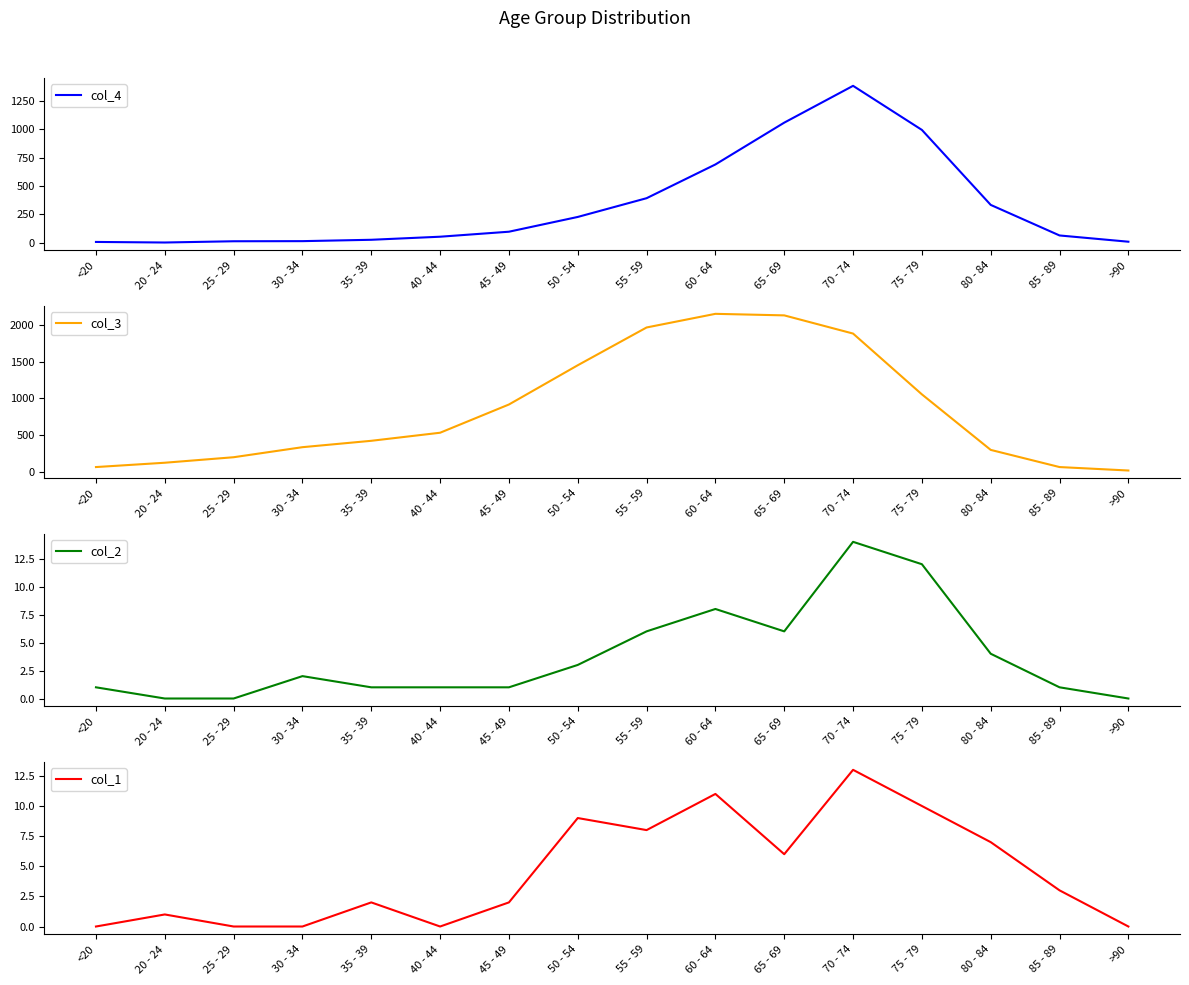

Which series changed the most between 35 - 39 and 75 - 79?

col_4